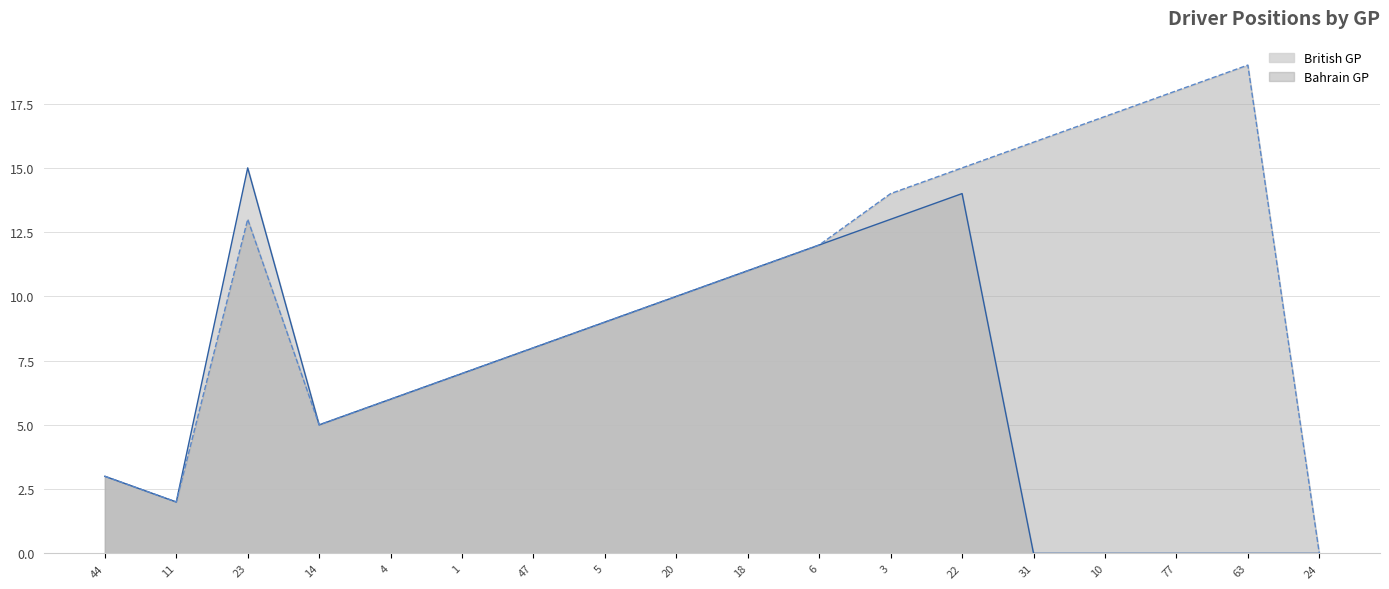

Between 18 and 77, which series saw the biggest shift?

British GP